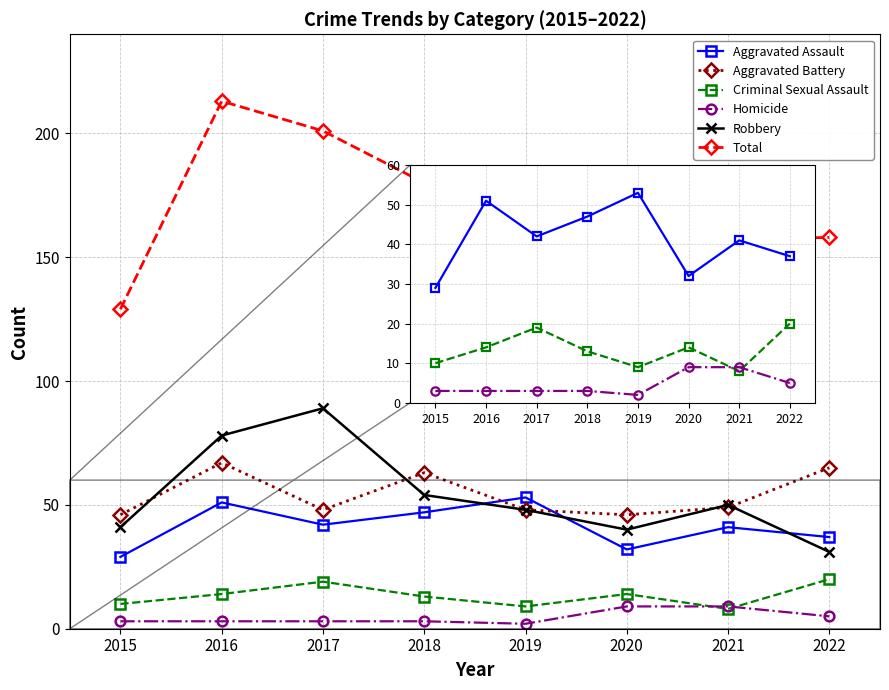

How many data points in Criminal Sexual Assault are less than 14?

4